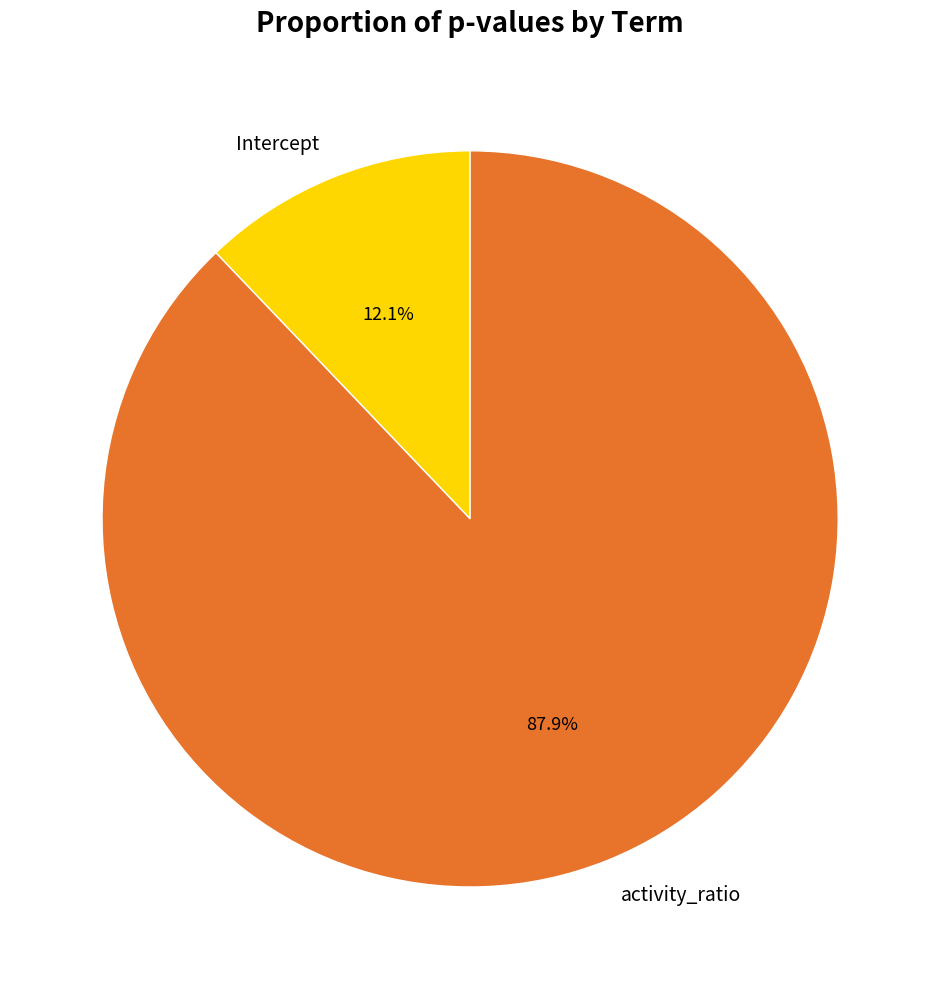

To the nearest percent, what is the average slice percentage?

50%